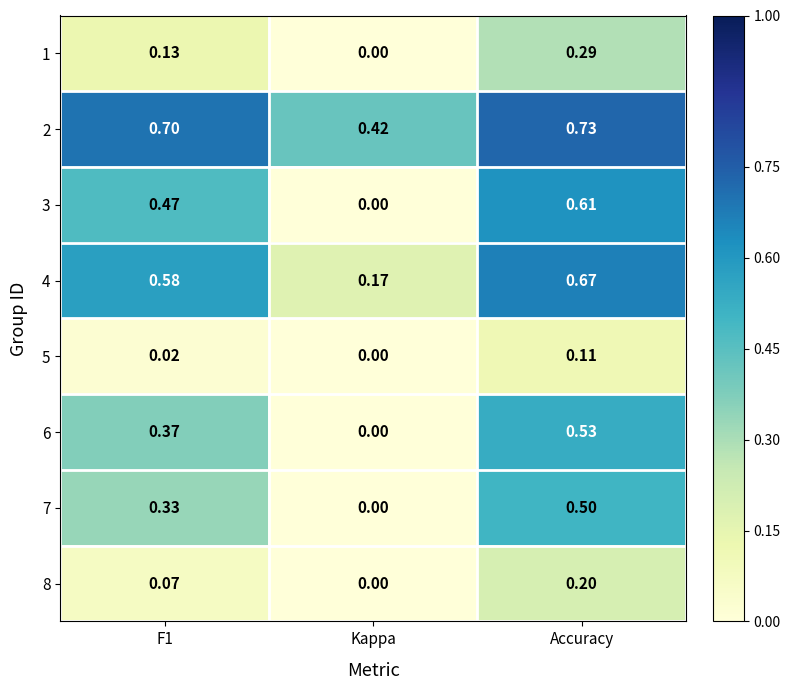

At which category is the sum across all series the highest?

Accuracy